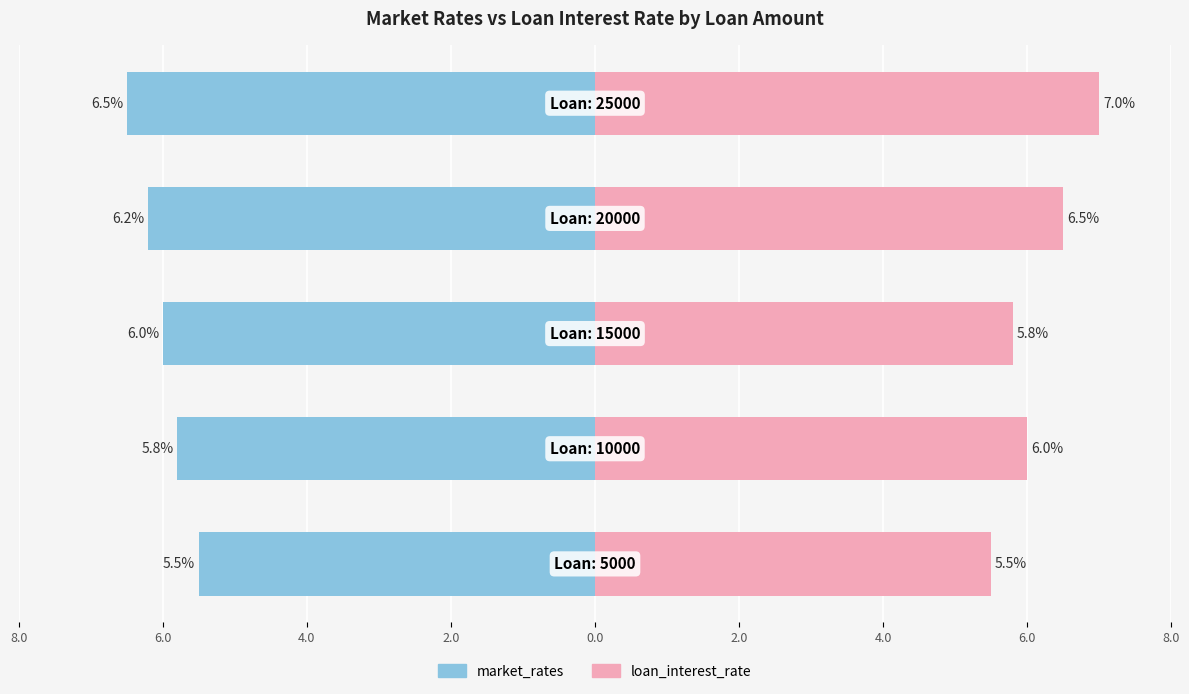

What is the average value of the market_rates series?

-6.0